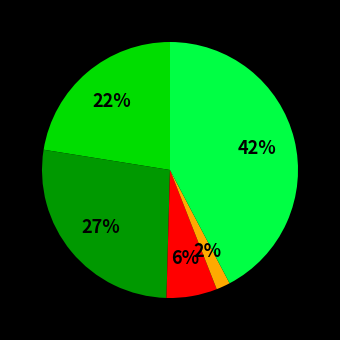

How many slices are in this pie chart?

5